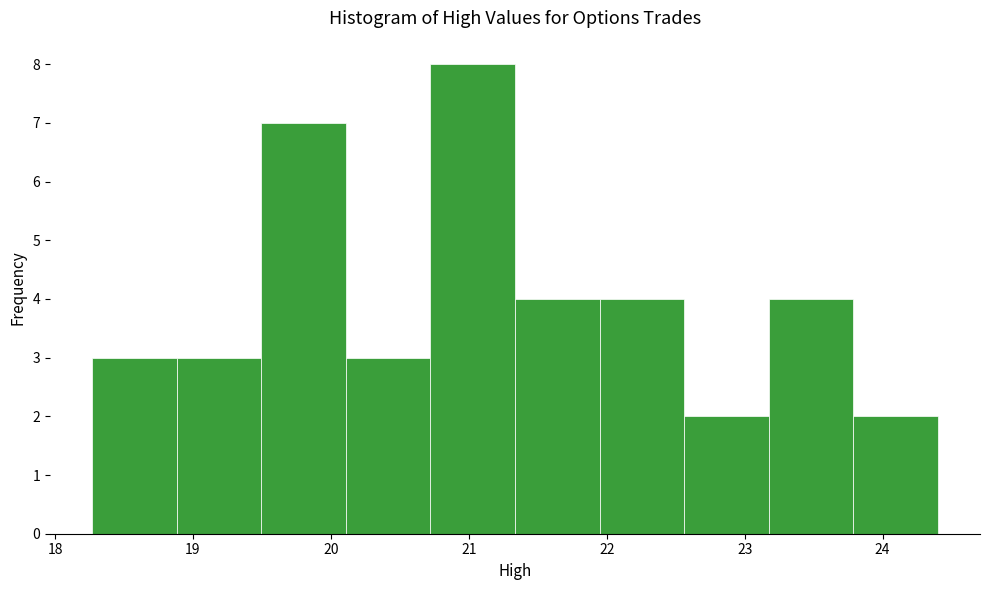

Reading left to right, list every bar in this chart as the range it spans on the x-axis followed by its height. Neither the bar edges nor the heights are printed on the chart, so give them approximately, as read against the axes.

18.3 to 18.9: 3
18.9 to 19.5: 3
19.5 to 20.1: 7
20.1 to 20.7: 3
20.7 to 21.3: 8
21.3 to 21.9: 4
21.9 to 22.6: 4
22.6 to 23.2: 2
23.2 to 23.8: 4
23.8 to 24.4: 2